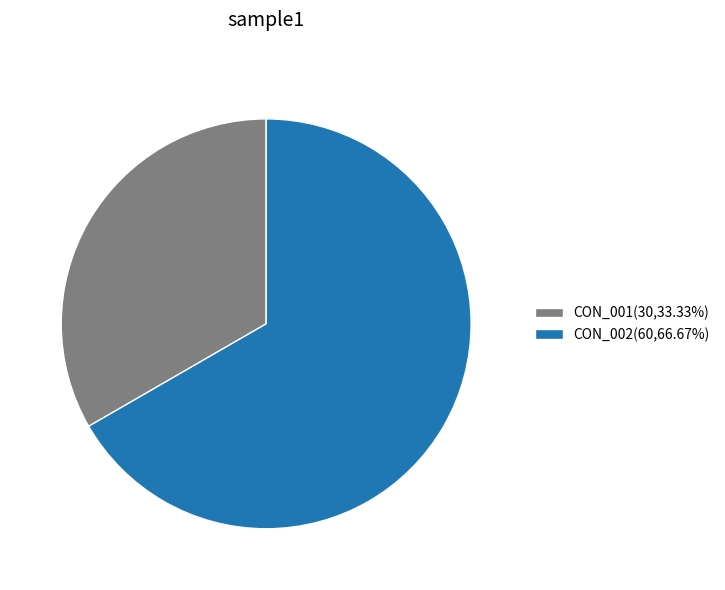

Count the number of slices in the pie.

2